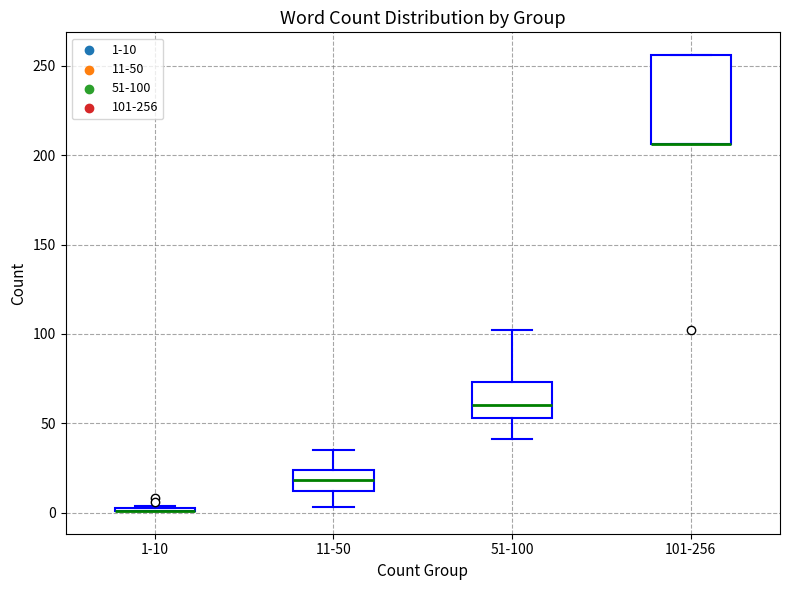

Where does the median line of the box for 51-100 sit on the y-axis? The values are not printed on the chart, so give them approximately, as read against the axis.

60